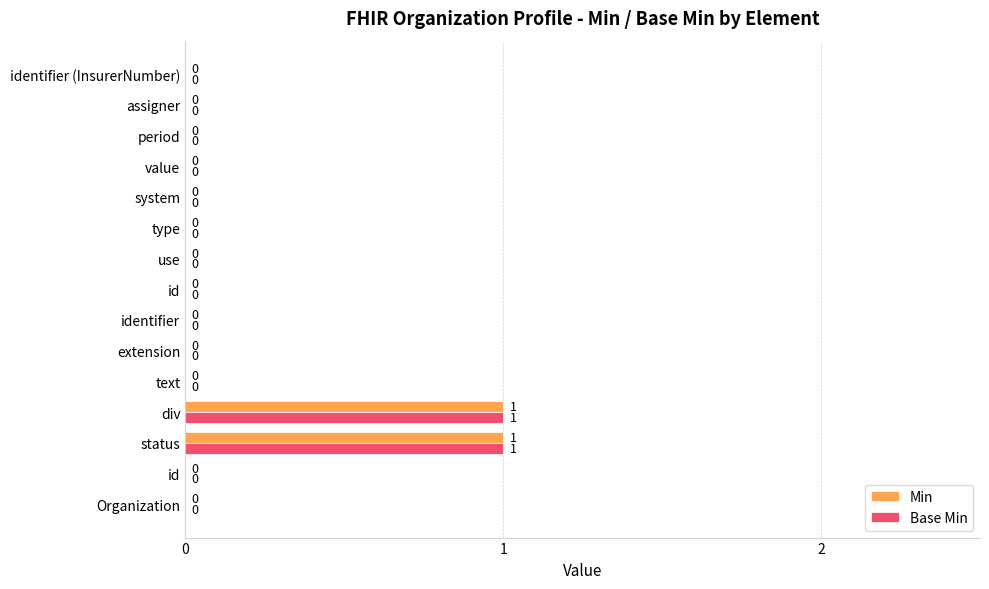

What is the difference between the maximum and minimum values in the Min series?

1